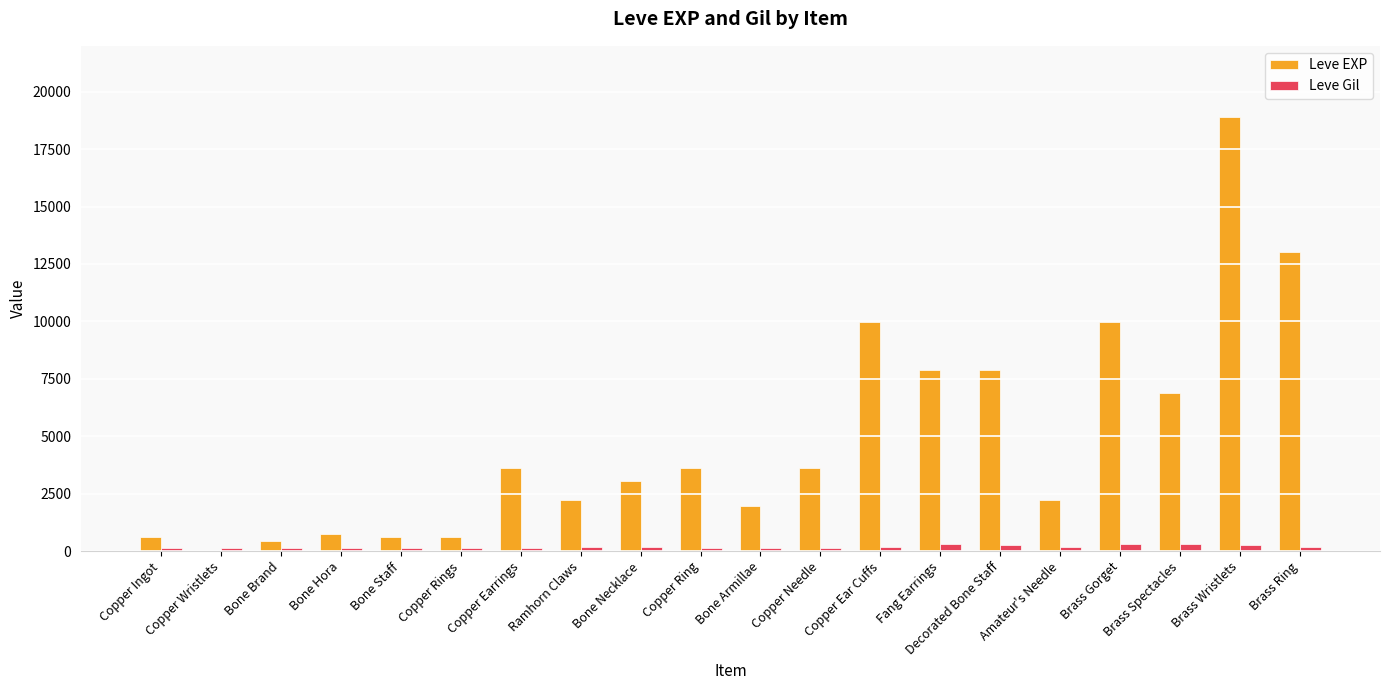

What are all the series names shown in the legend?

Leve EXP, Leve Gil